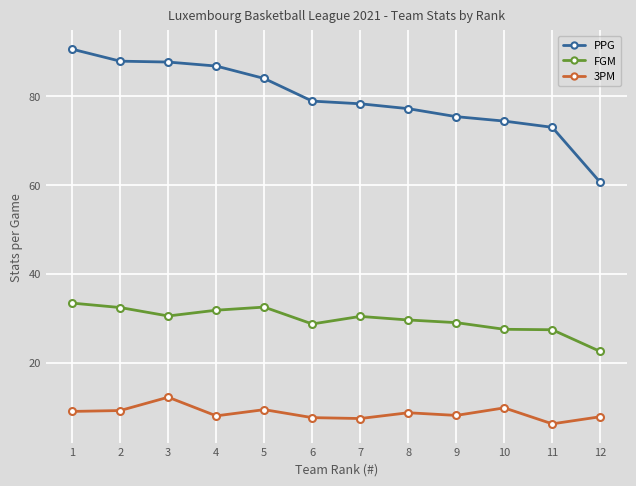

Rank the series by their maximum value, from highest to lowest.

PPG, FGM, 3PM